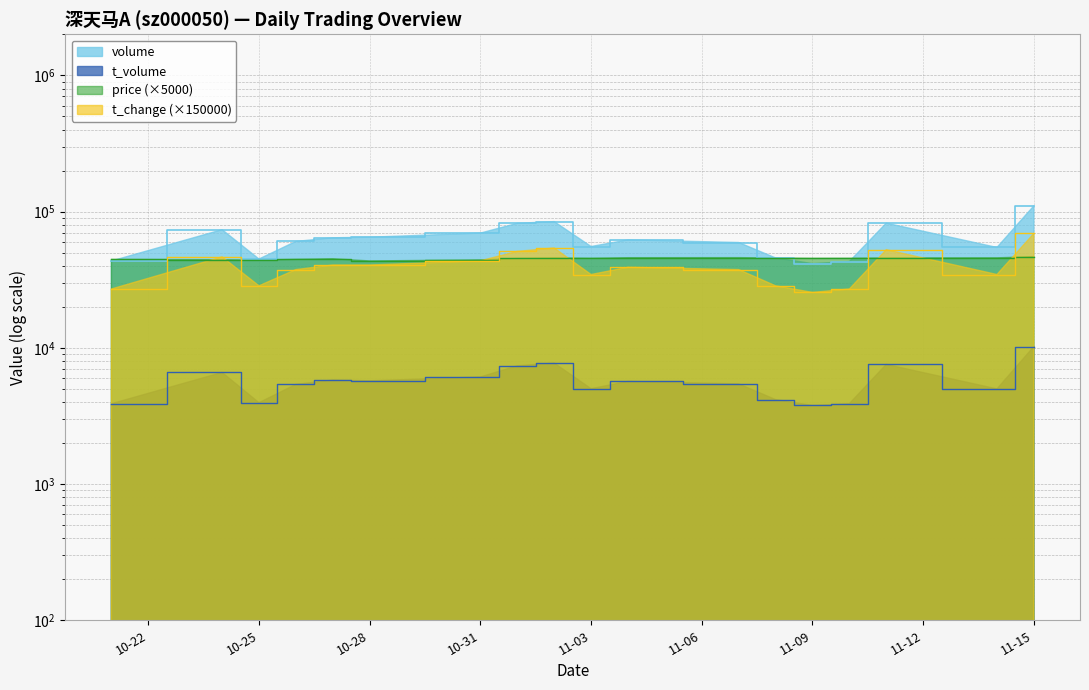

What is the value of the volume point at the 18th from the left?

110057.0